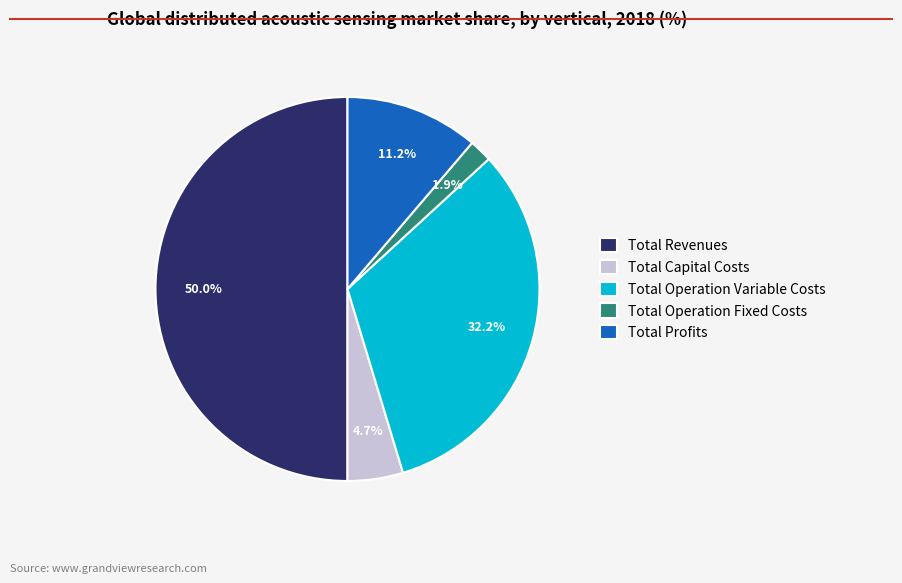

What is the largest slice in the pie chart?

Total Revenues